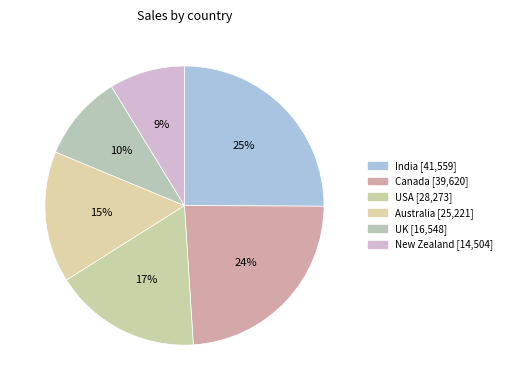

Is USA the majority of the pie?

No